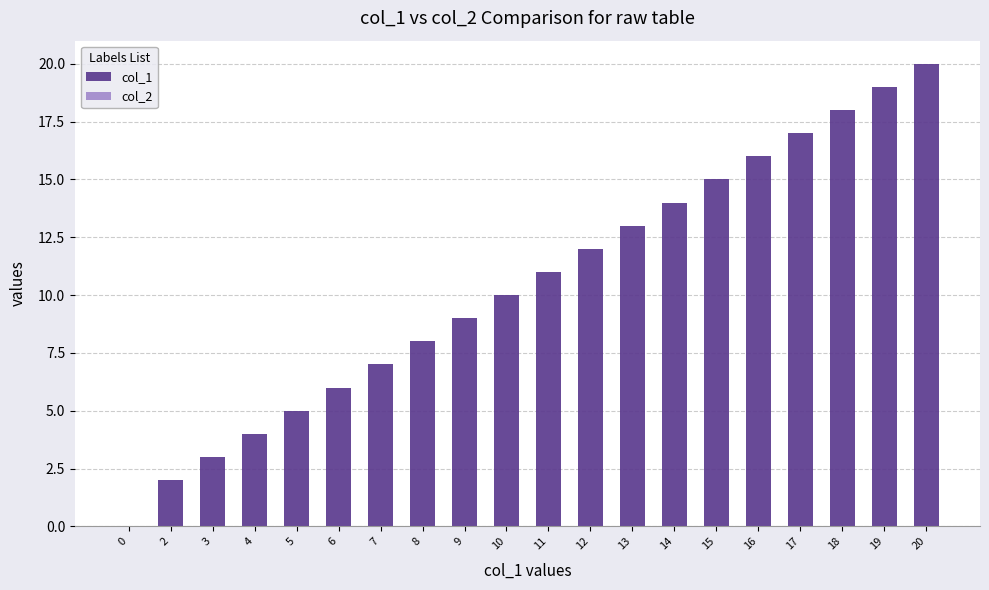

True or false: the data shows 5 at 13.

False